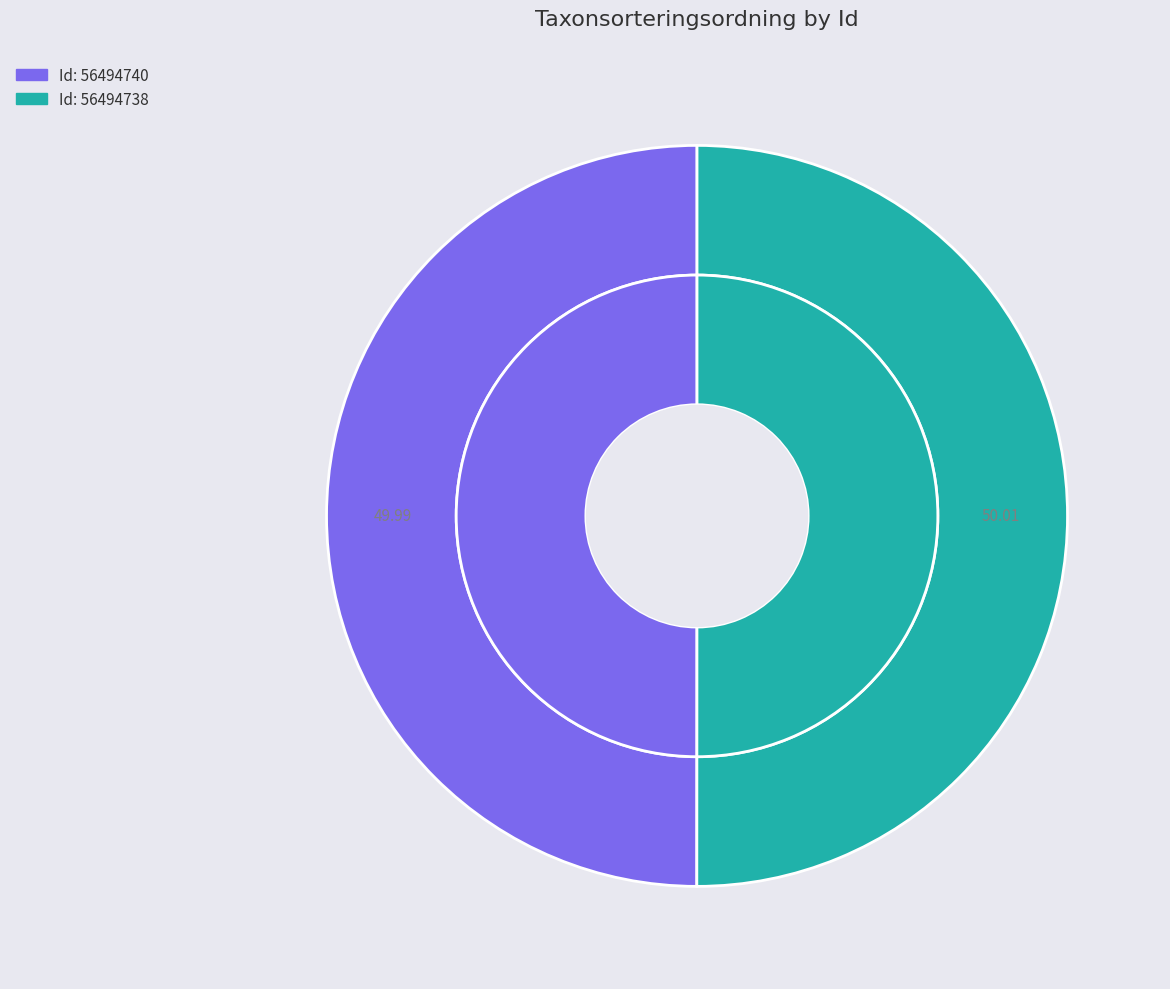

Which category has the smallest portion of the pie?

56494740